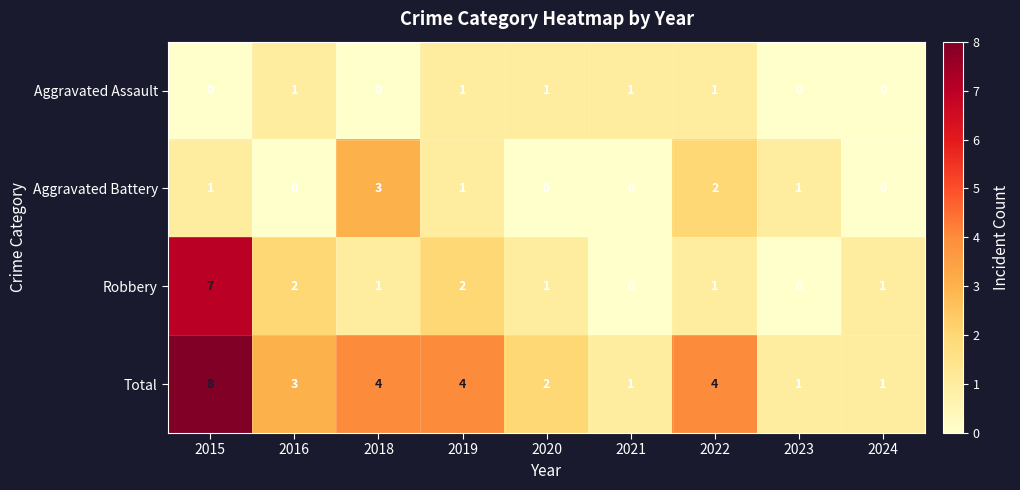

At how many categories does at least one series exceed 5?

1